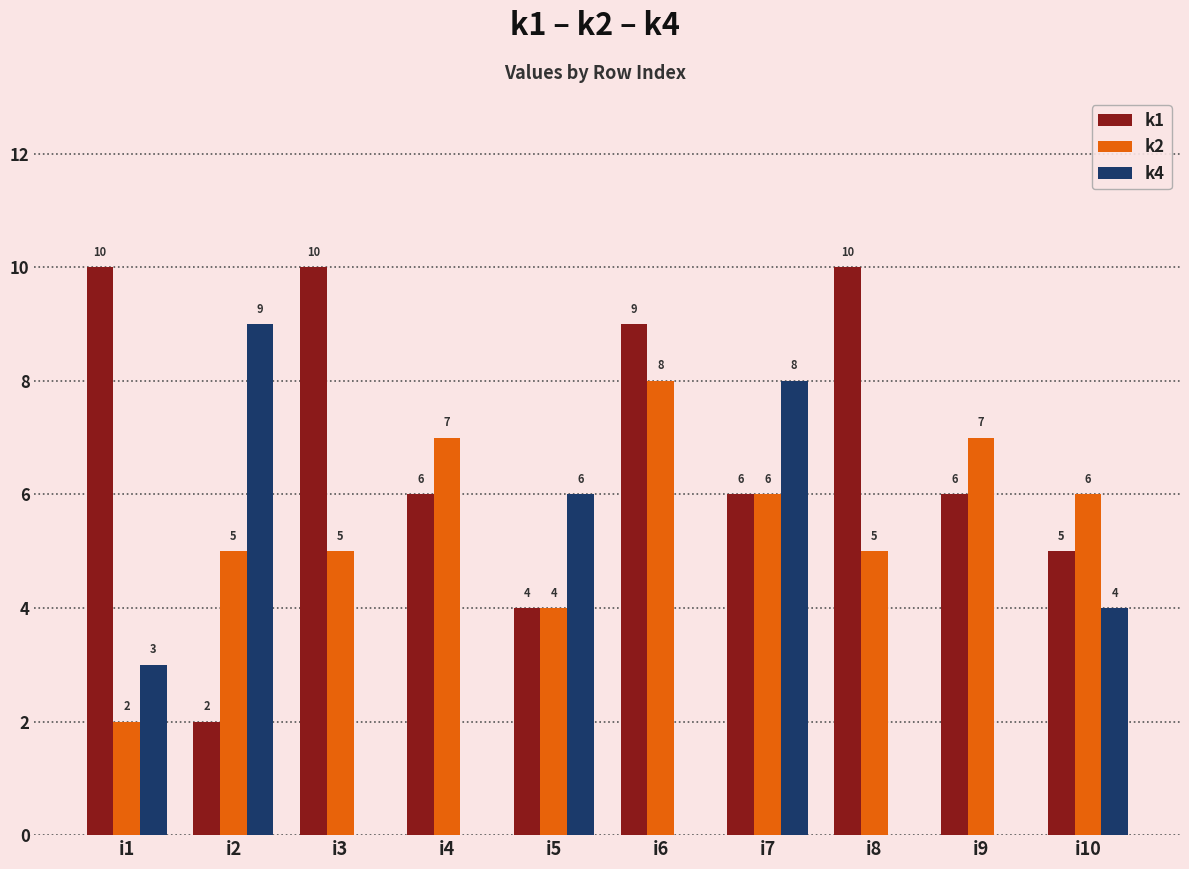

Are the bars horizontal?

No